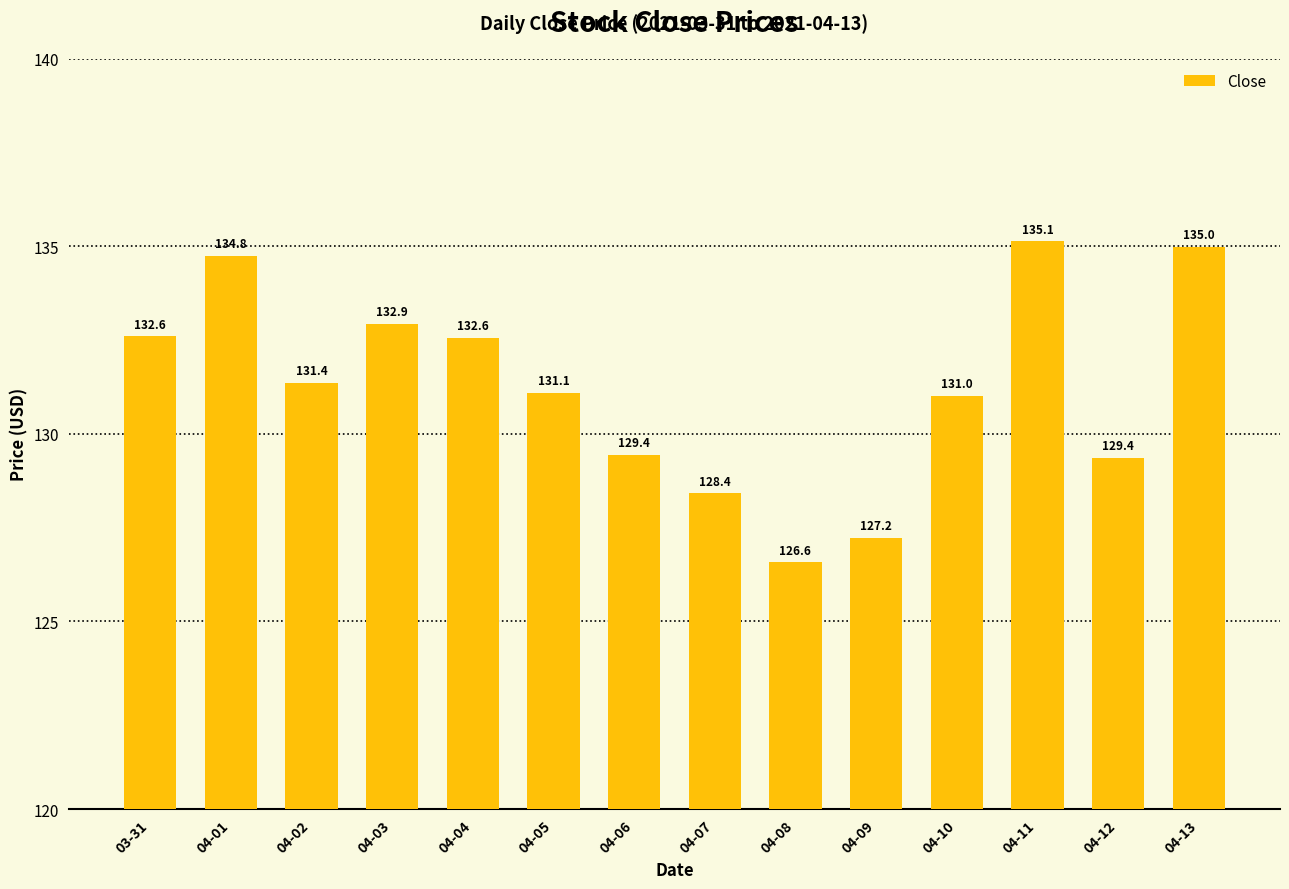

What is the smallest value displayed?

126.6